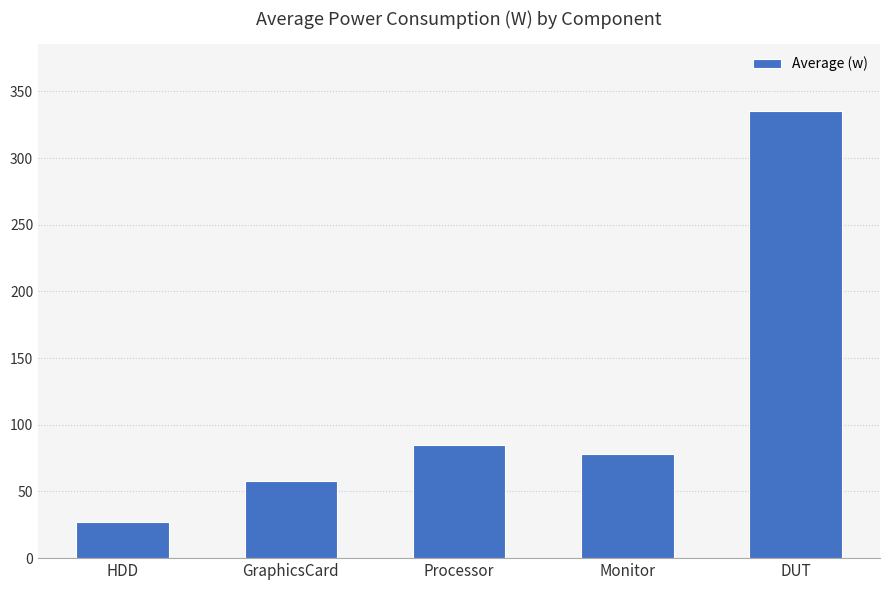

Are the bars grouped side by side (vs. stacked)?

No